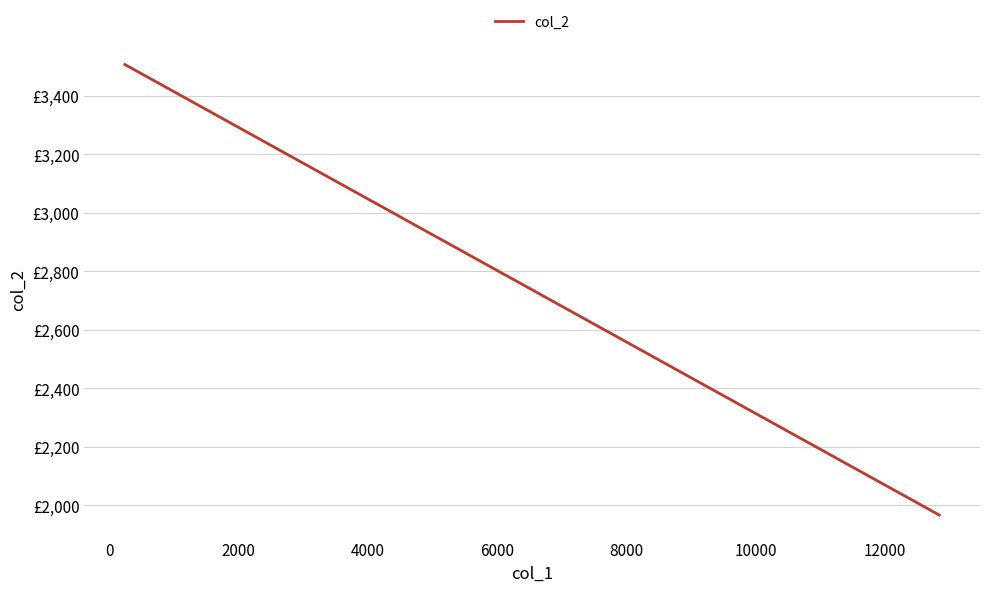

How many lines are shown in the chart?

1